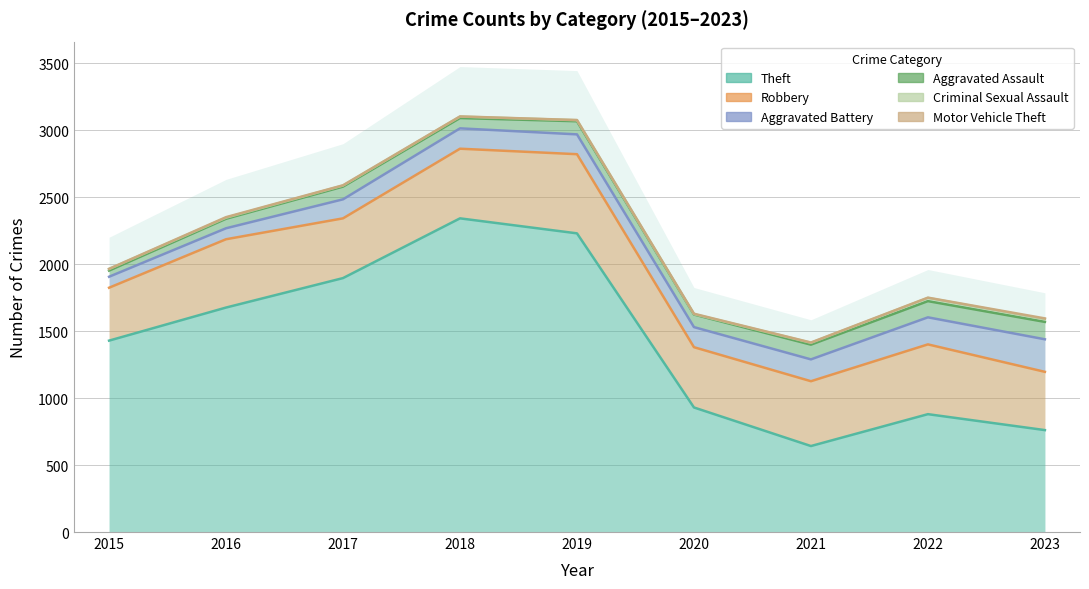

What value does the Motor Vehicle Theft series have at 2019?

3076